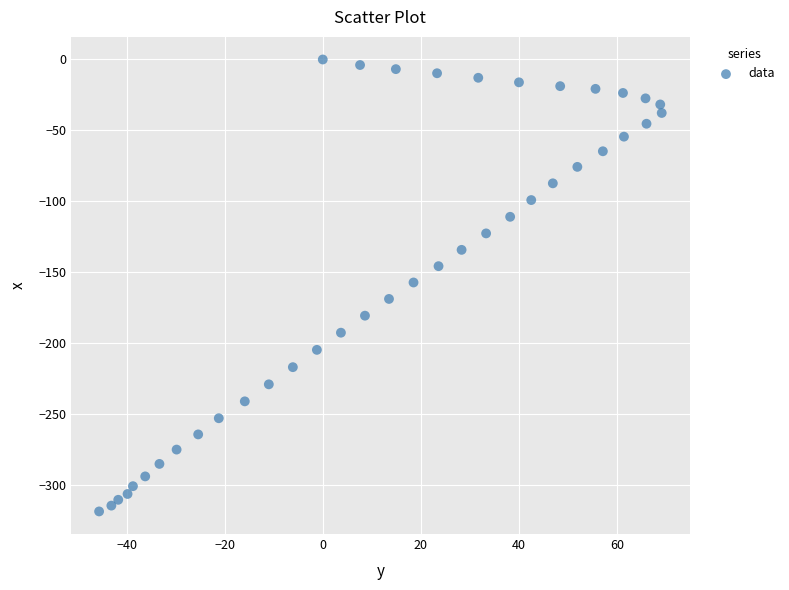

What is the range of Y values (max minus min)?

318.6